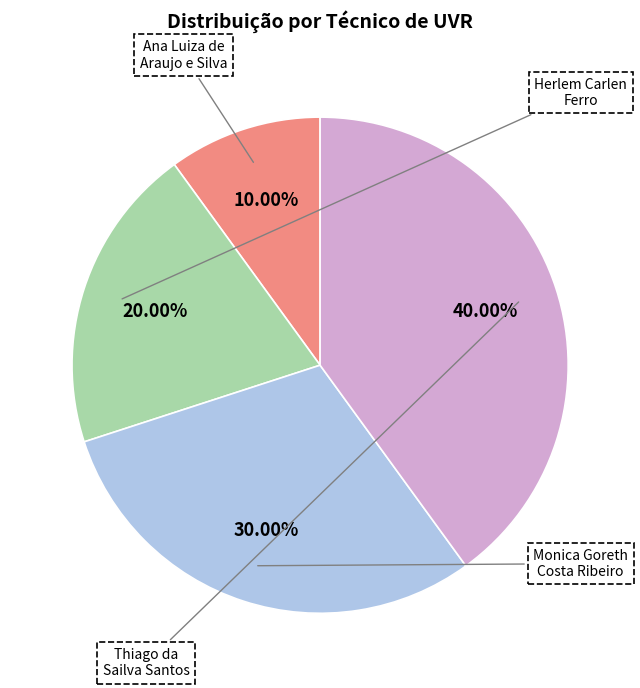

To the nearest percent, what is the difference between the largest and smallest slice percentages?

30%